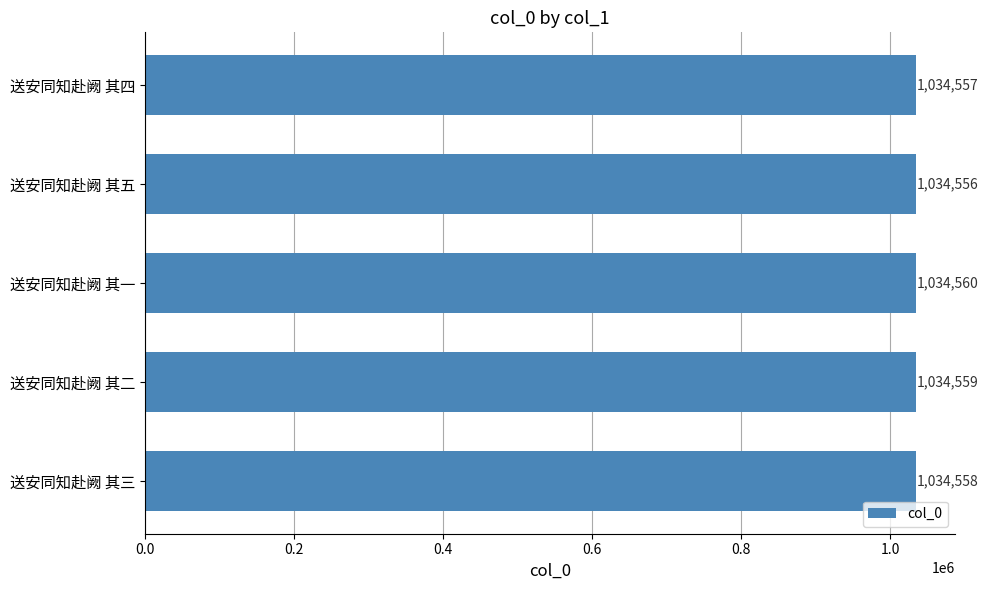

What is the difference between the maximum and minimum values?

4